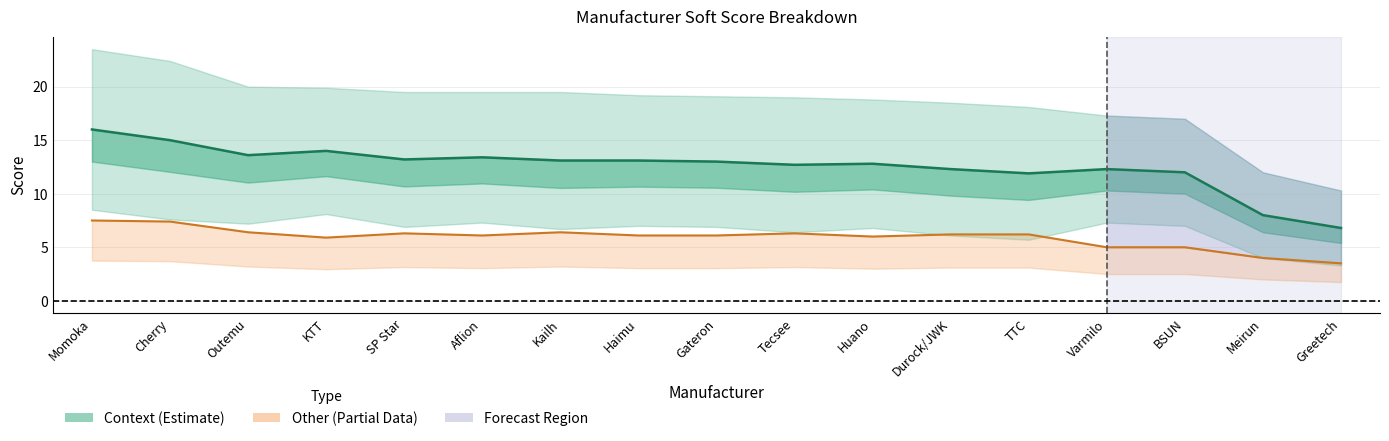

What is the difference between the maximum and minimum values in the Other Score series?

4.0